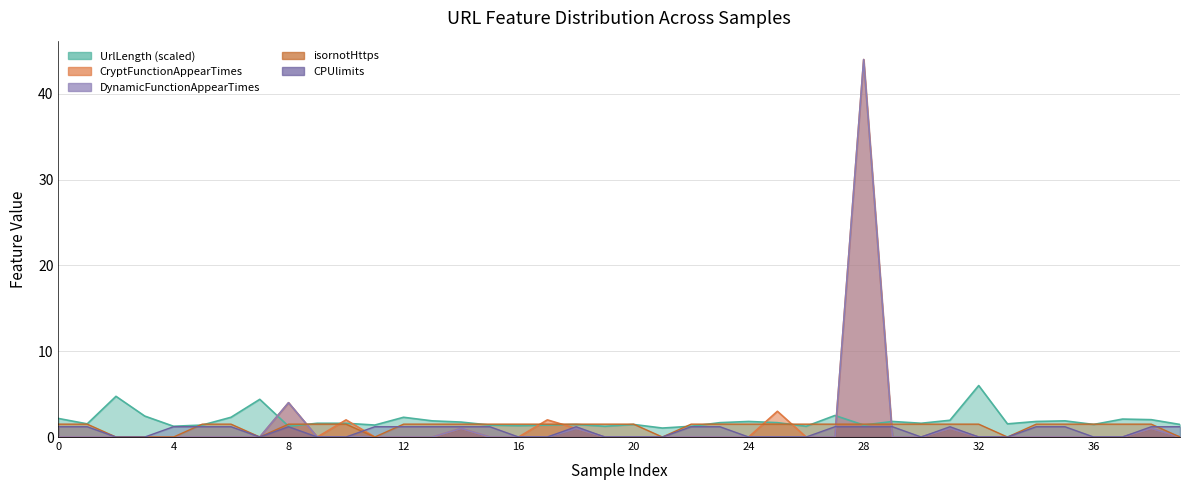

Is it true that UrlLength equals 3.6 at 3?

False